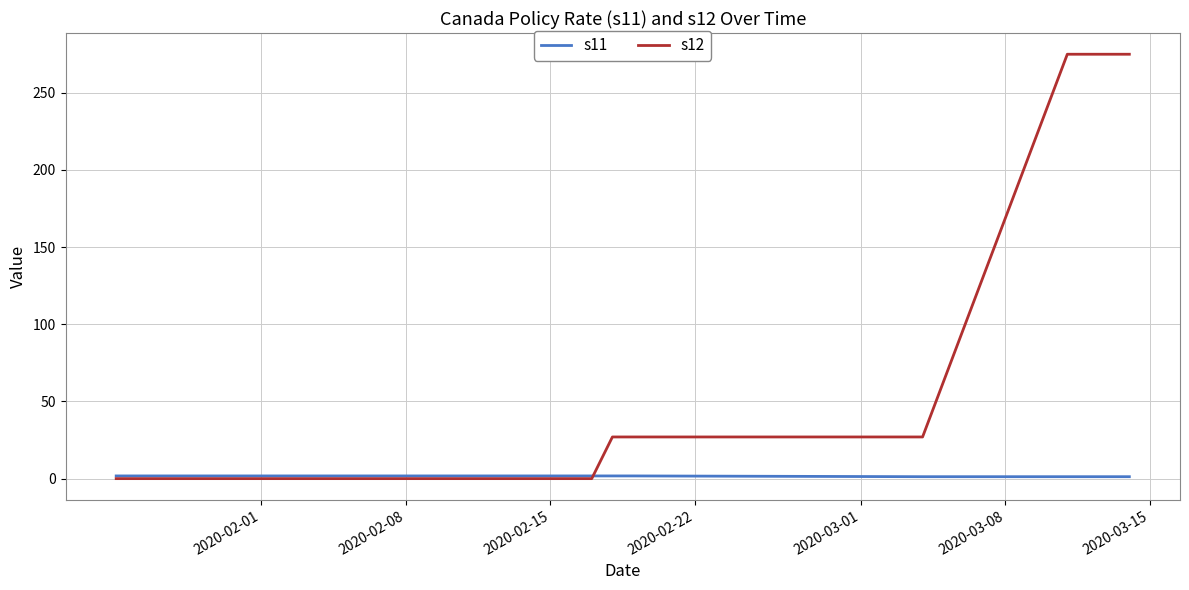

Which series has the largest total across all categories?

s12